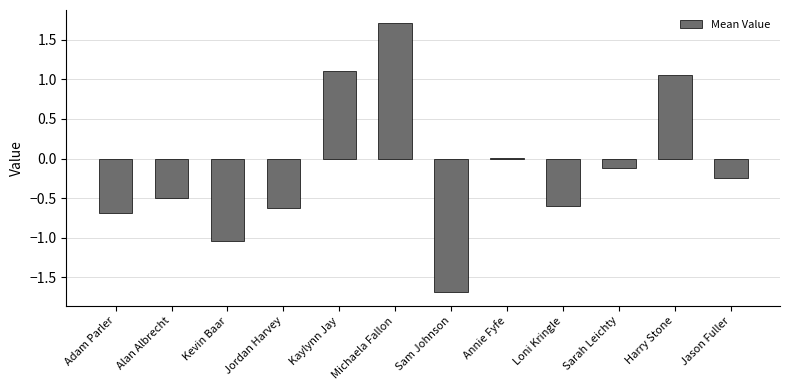

What is the sum of the values at Harry Stone and Sarah Leichty?

0.9